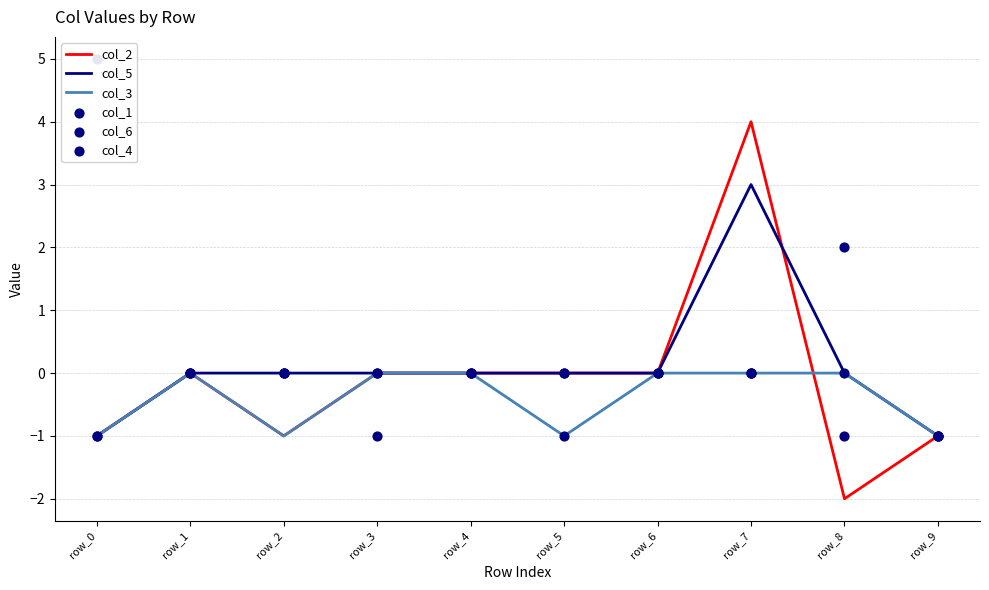

Is the value of col_5 at row_1 greater than the value of col_6 at row_6?

No